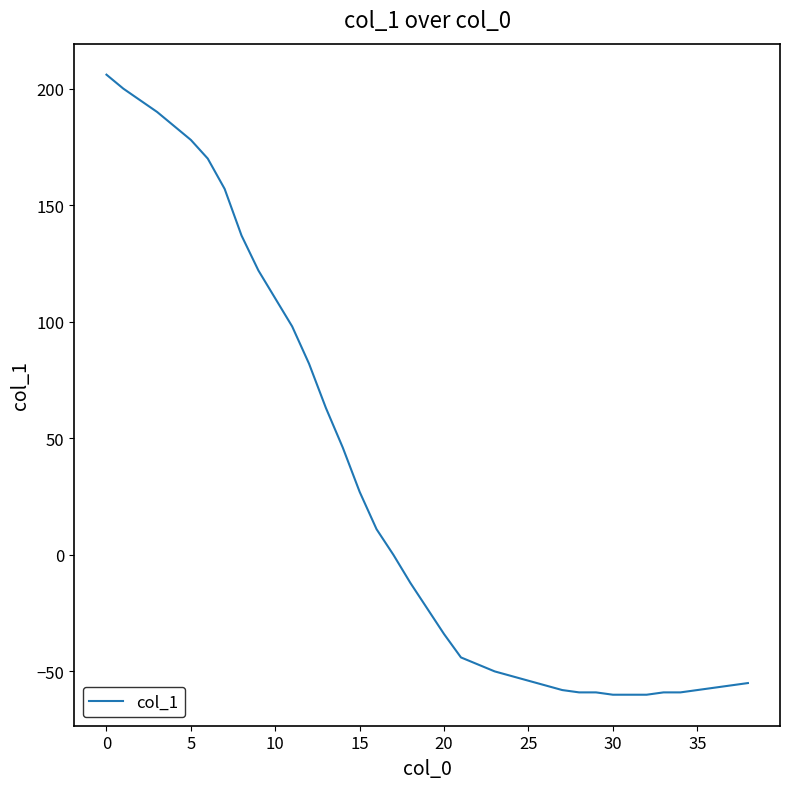

How many lines are shown in the chart?

1